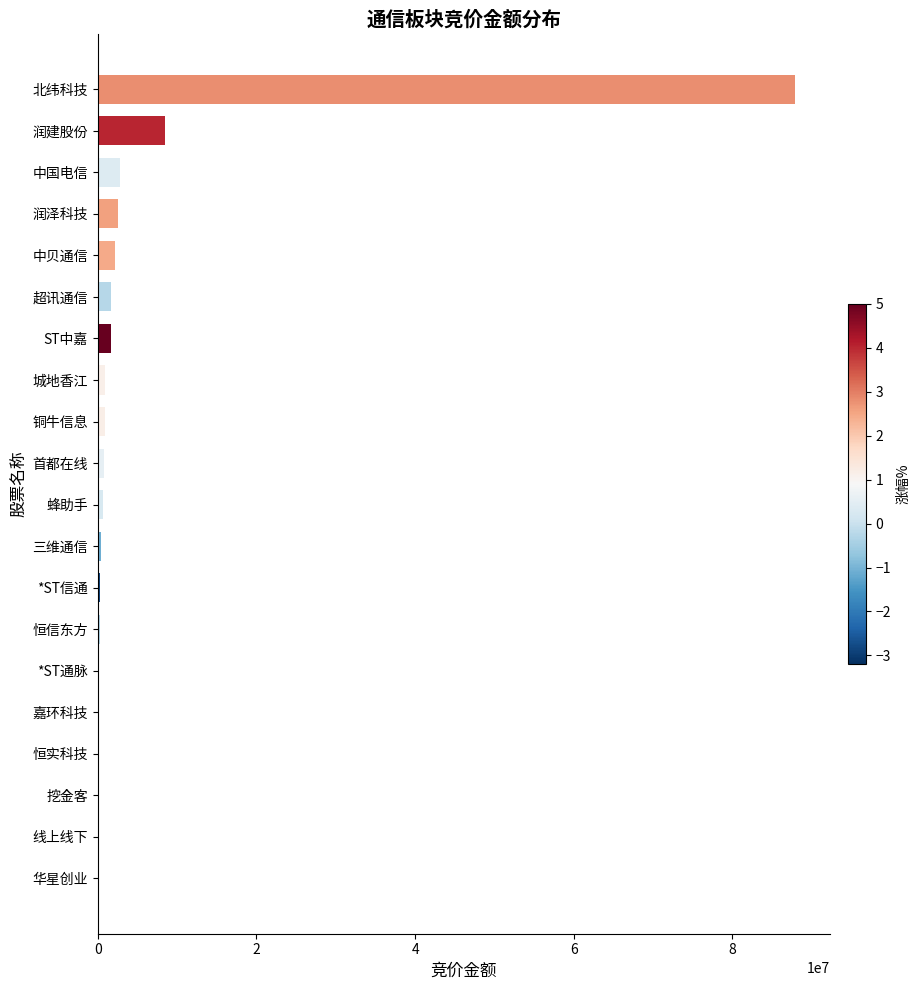

What is the maximum value shown in the chart?

87916560